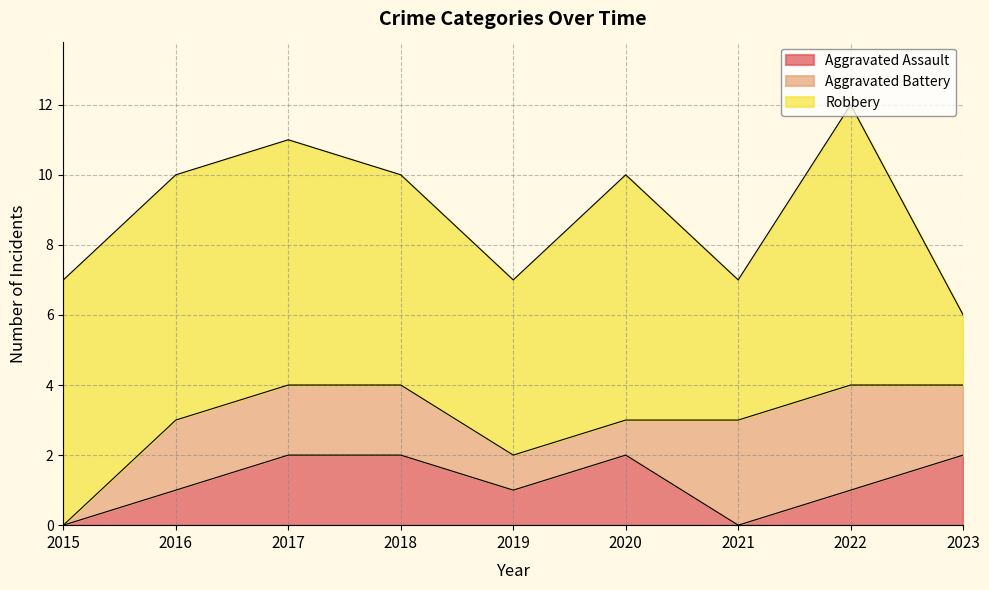

At how many categories does at least one series exceed 4?

7